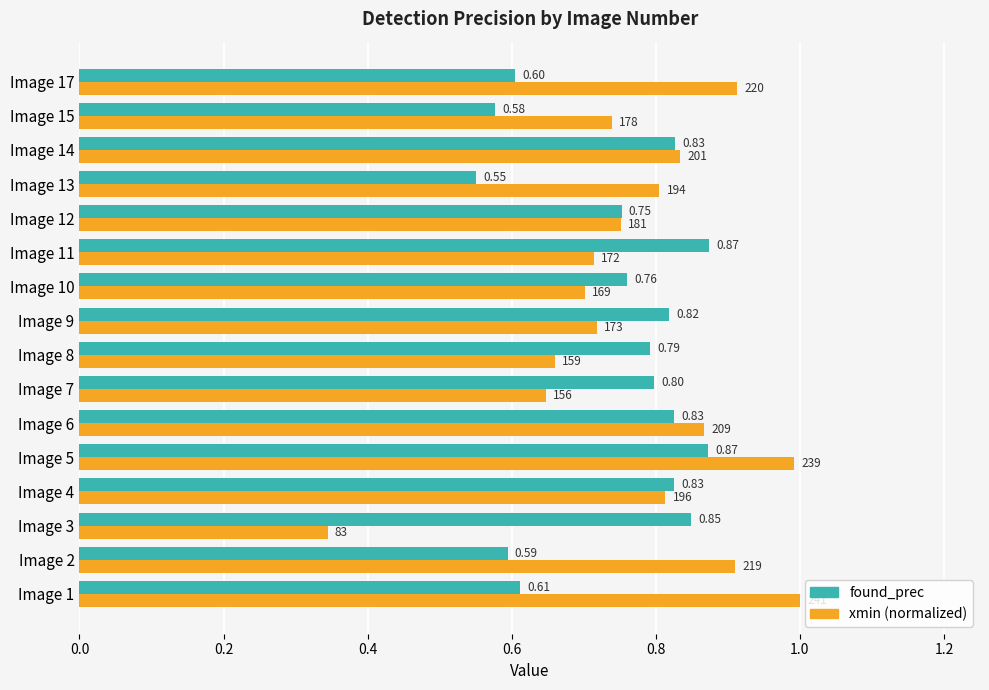

At Image 7, list the series in order from smallest to largest.

xmin (normalized), found_prec